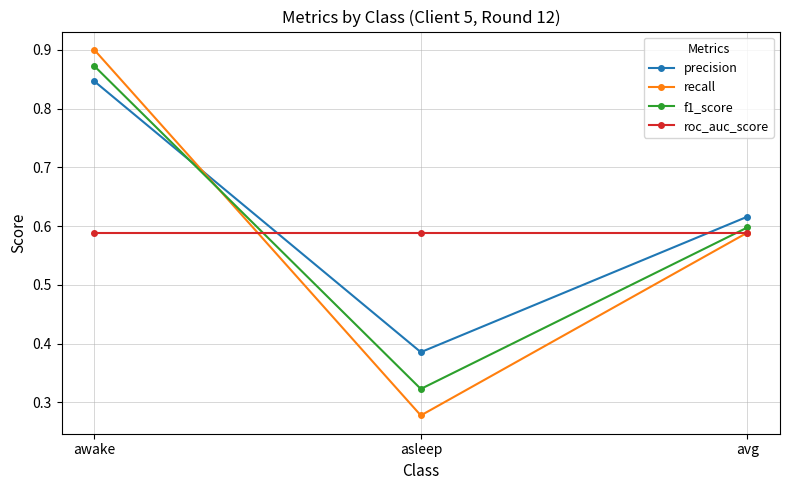

Which series has the largest range (max minus min)?

recall